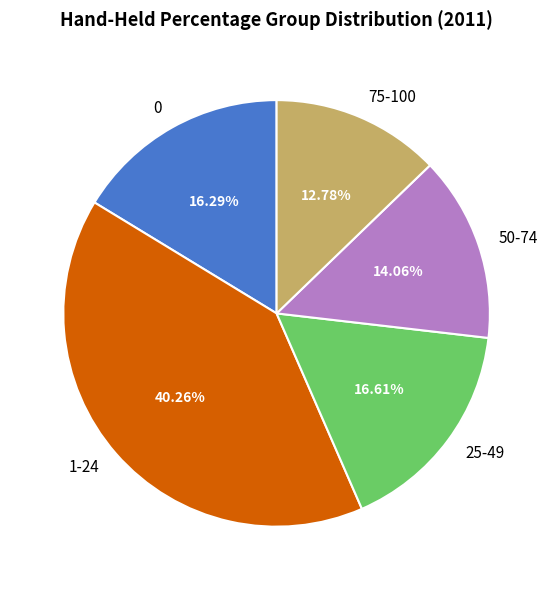

To the nearest percent, what is the average slice percentage?

20%